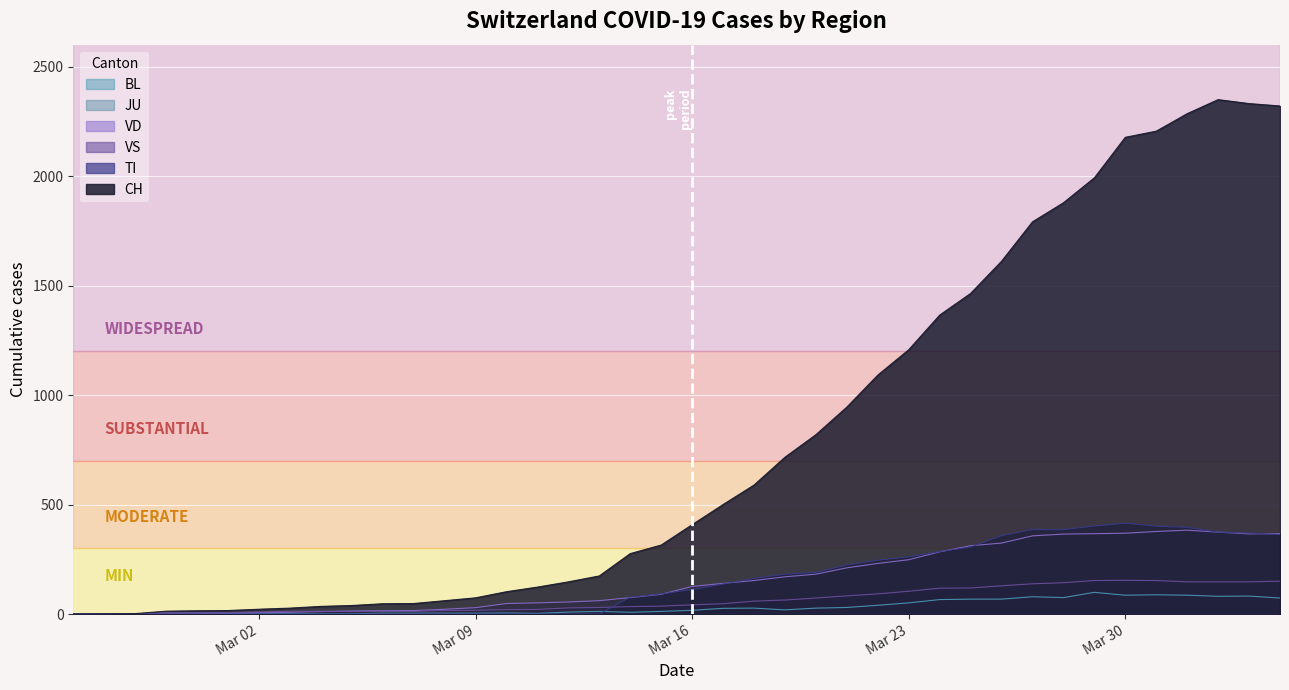

How many interior local valleys does the BL series have?

6